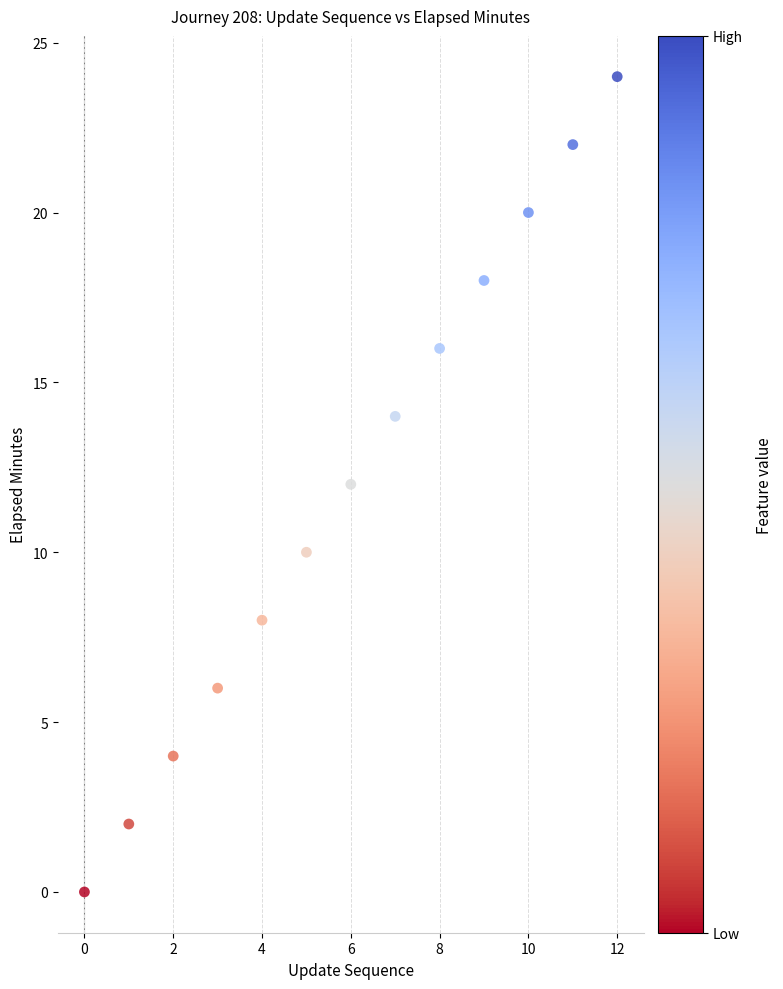

What is the range of Y values (max minus min)?

24